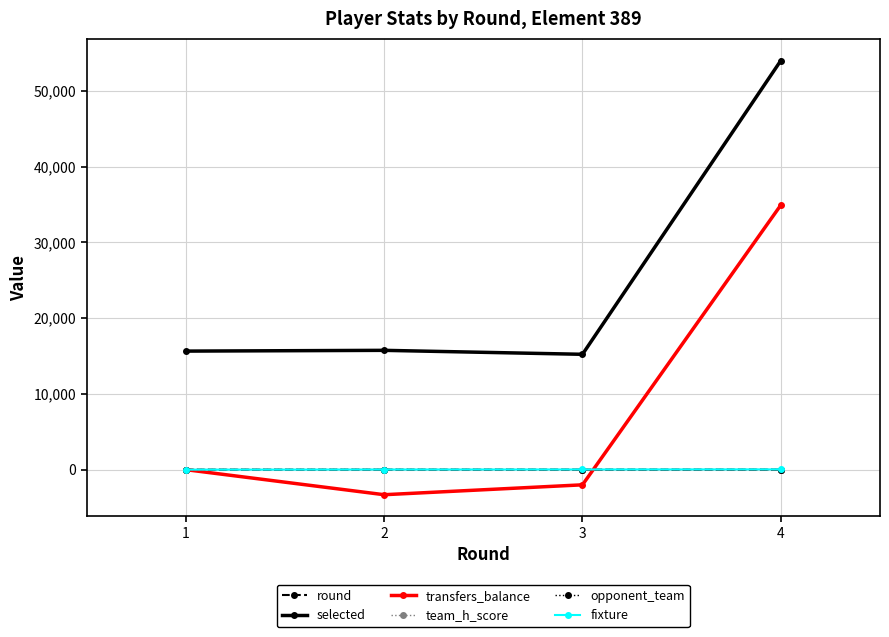

Between which two adjacent categories do team_h_score and fixture first intersect?

1 and 2